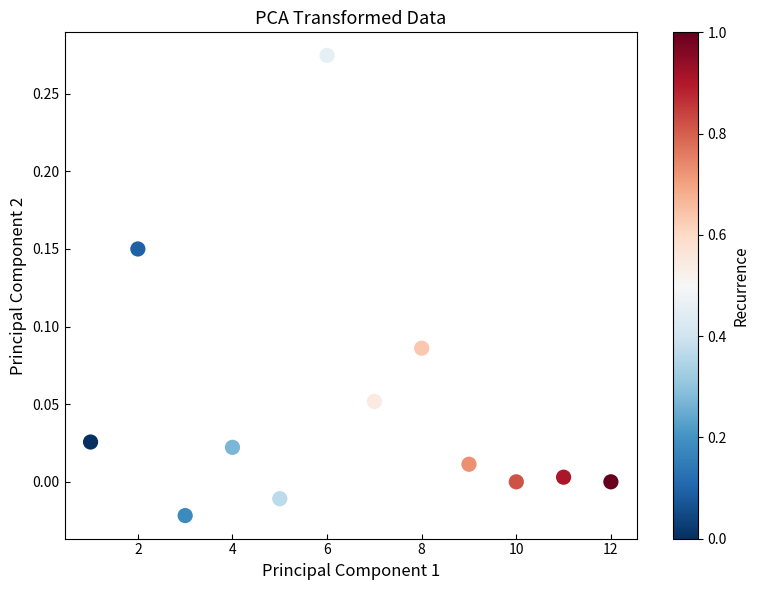

What is the range of X values (max minus min)?

11.0